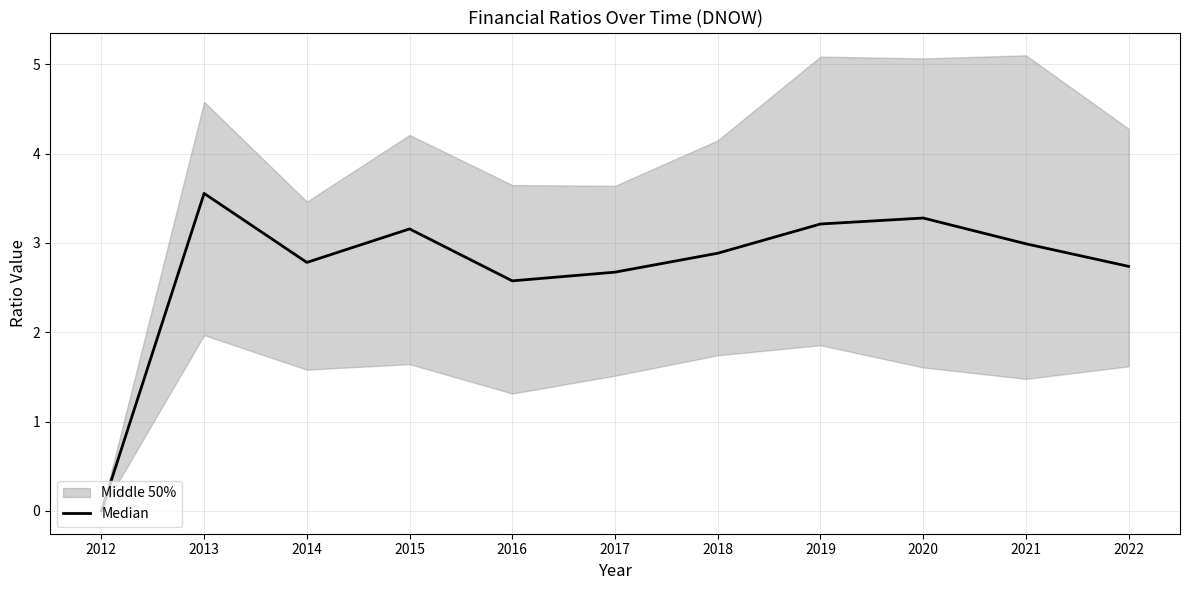

Reading left to right, transcribe all the data shown in this chart.

0.0	3.6	2.8	3.2	2.6	2.7	2.9	3.2	3.3	3.0	2.7